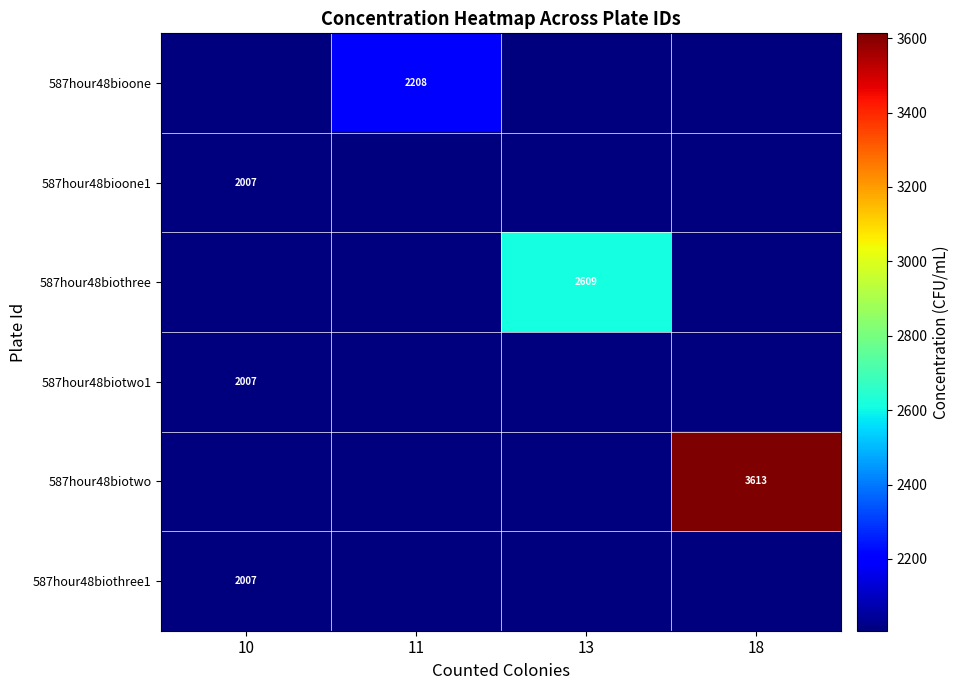

Which series has the largest total across all categories?

587hour48biotwo